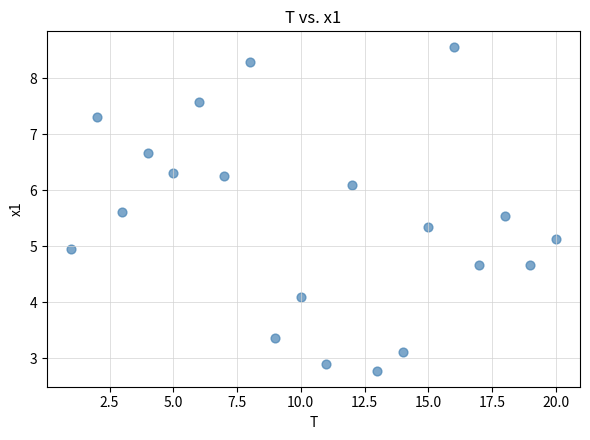

What is the range of Y values (max minus min)?

5.8